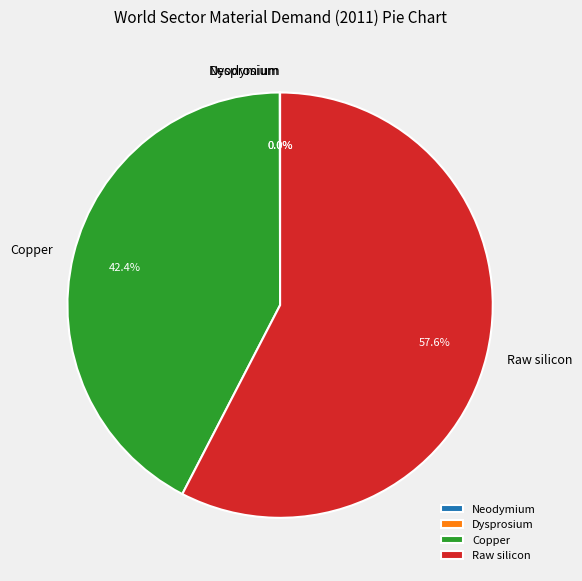

Which category has the biggest portion of the pie?

Raw silicon